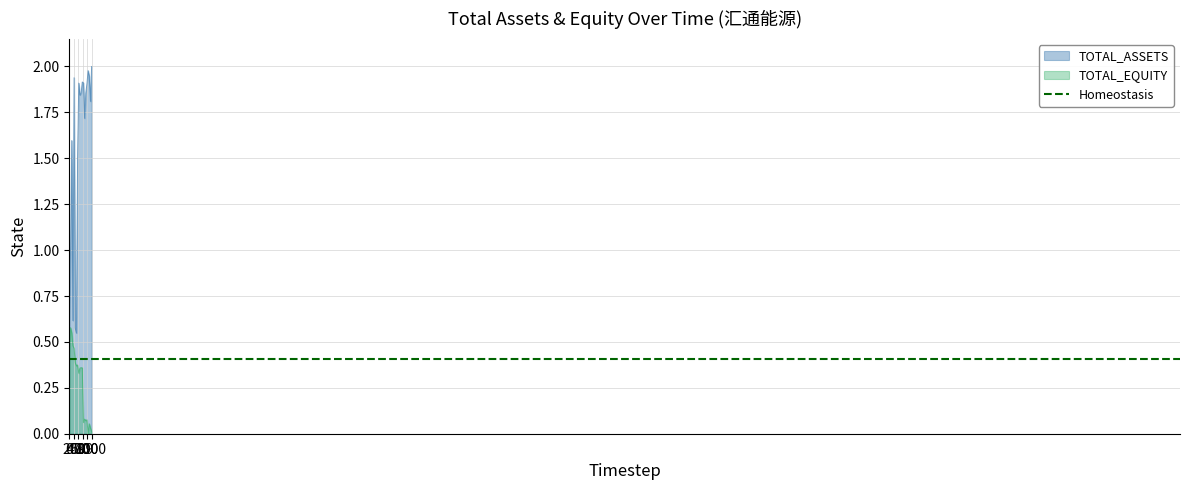

The value of TOTAL_ASSETS at 2016-08-26 is 0.7. True or false?

False